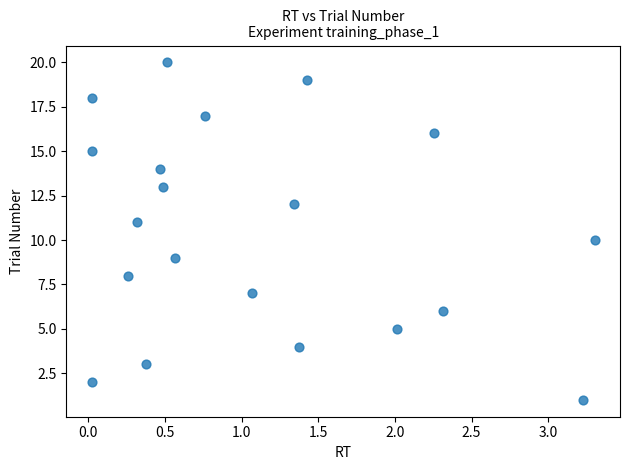

What is the range of Y values (max minus min)?

19